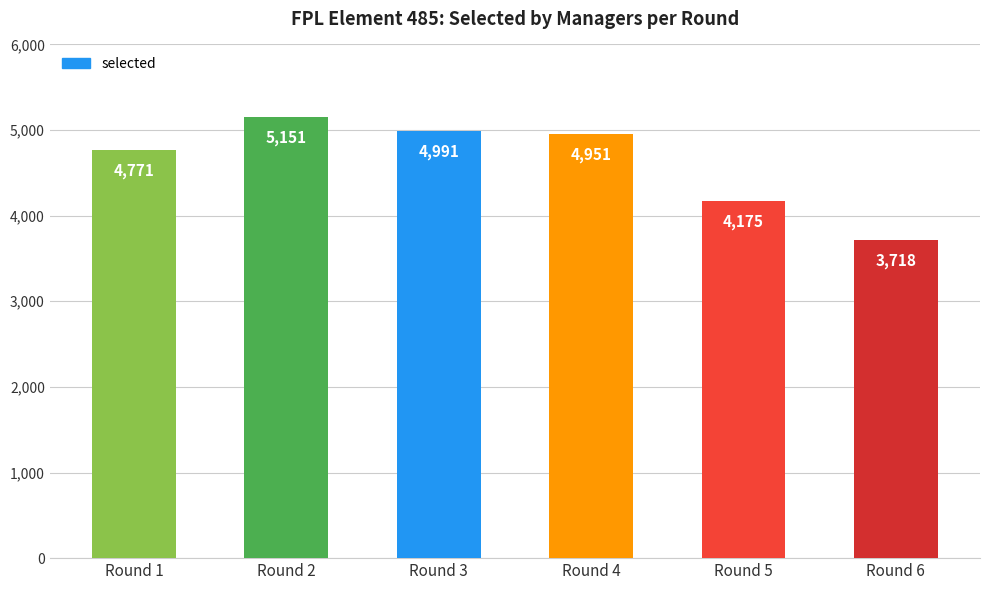

What is the maximum value shown in the chart?

5151